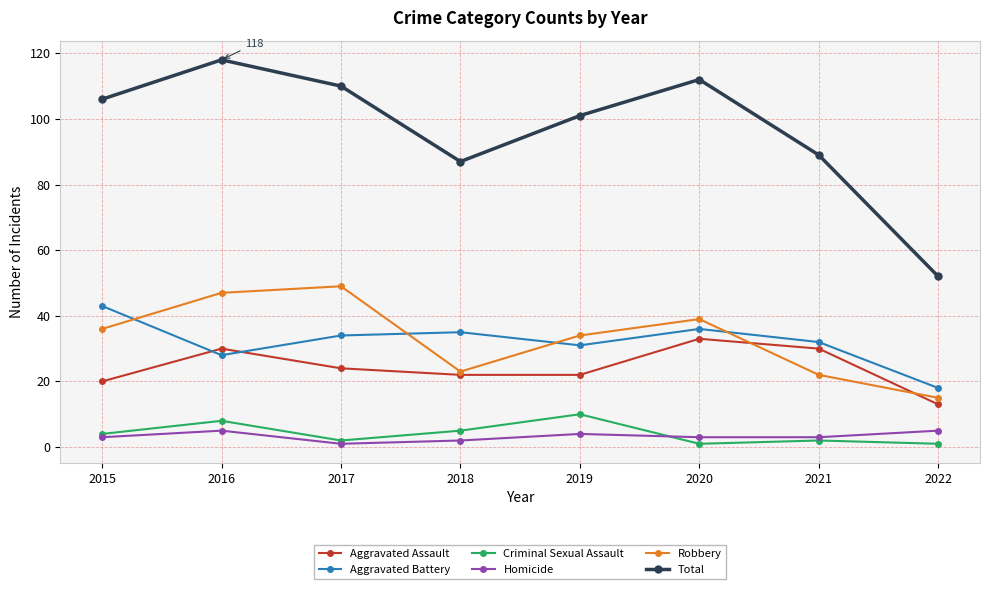

True or false: Aggravated Assault and Homicide cross at least once.

False